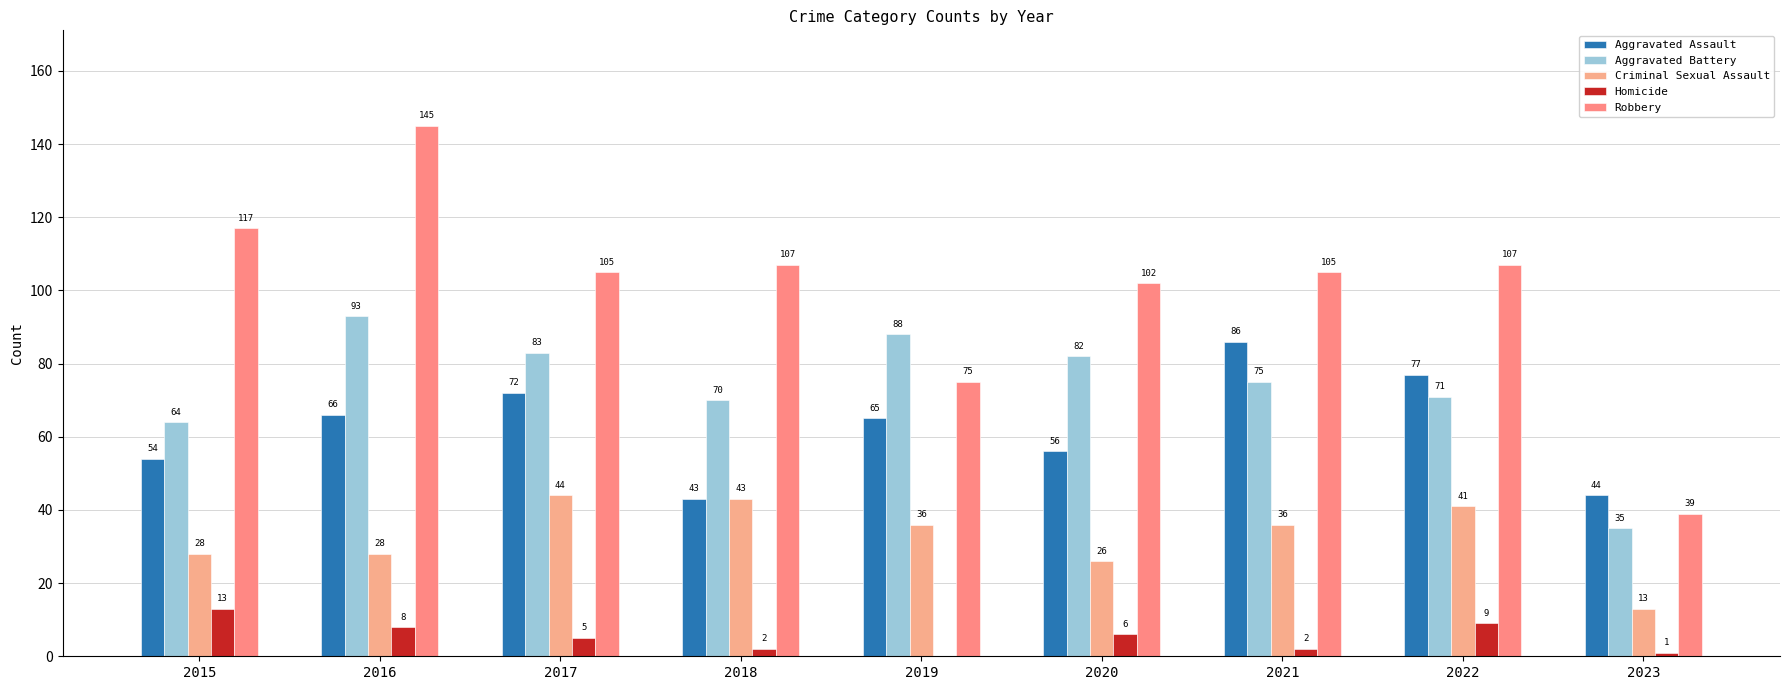

List the labels in order of Aggravated Assault value, smallest first.

2018, 2023, 2015, 2020, 2019, 2016, 2017, 2022, 2021